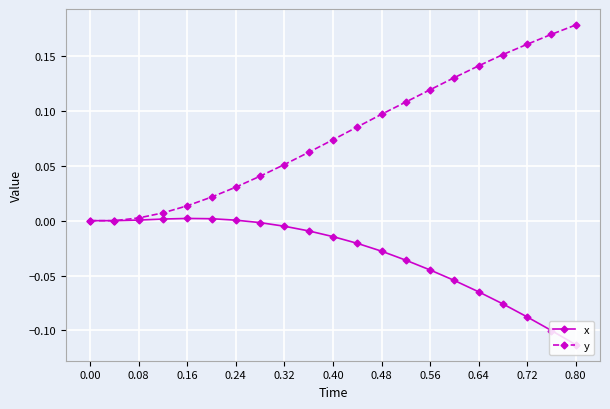

List the series in order of their peak value, highest first.

y, x